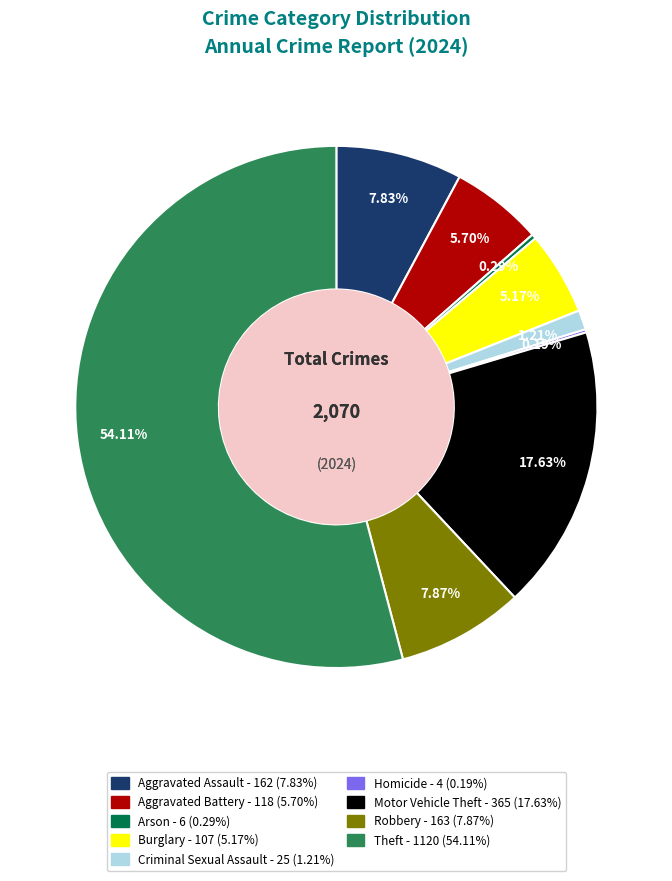

Combined, do Motor Vehicle Theft and Burglary account for over 50%?

No